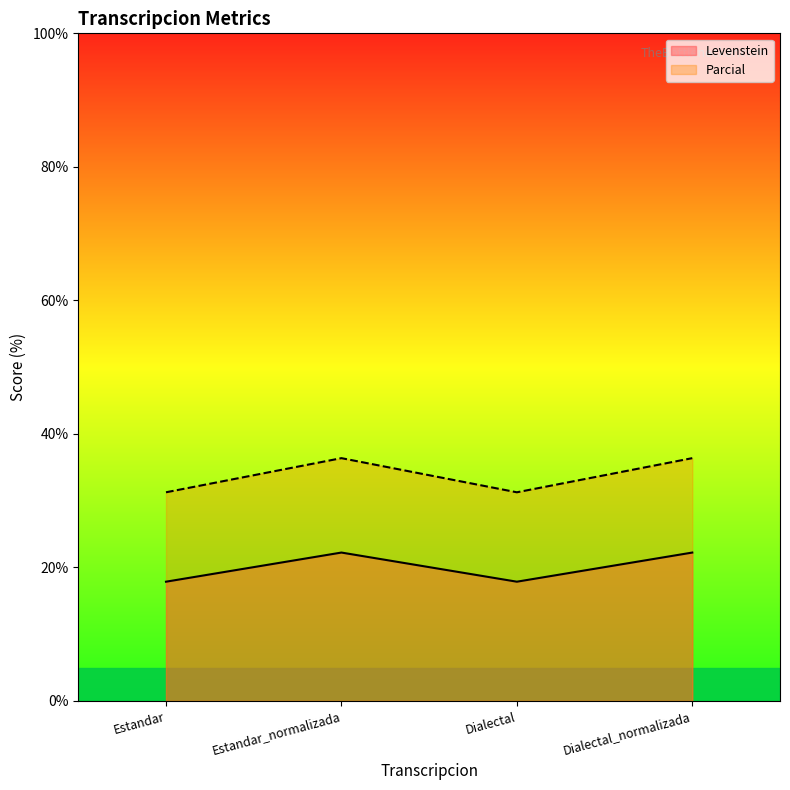

How many distinct data groups are displayed?

2